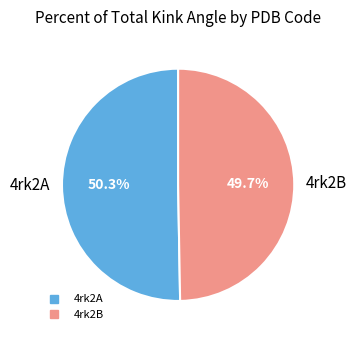

How many segments does this pie chart have?

2